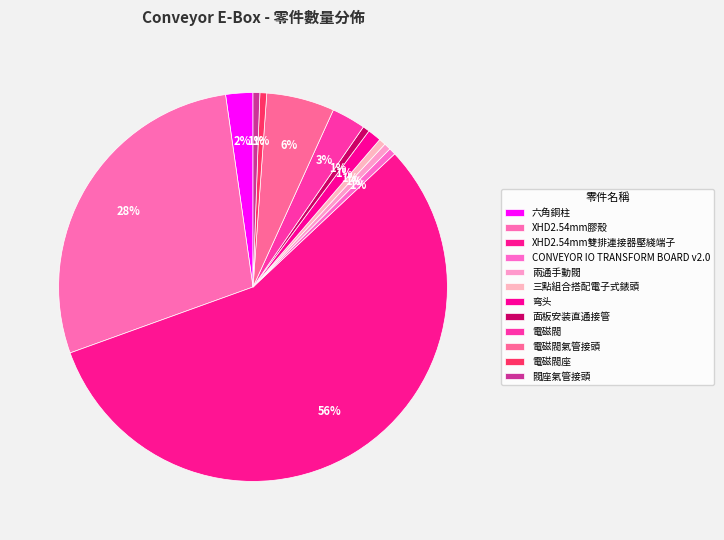

Count the number of slices in the pie.

12